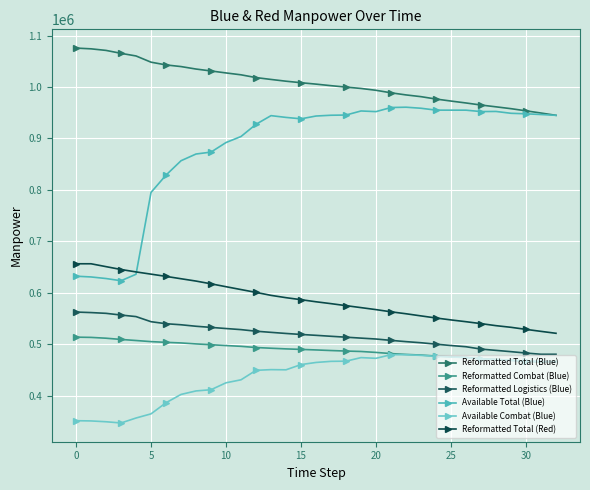

How many data points in Reformatted Total (Red) are less than 582335?

16